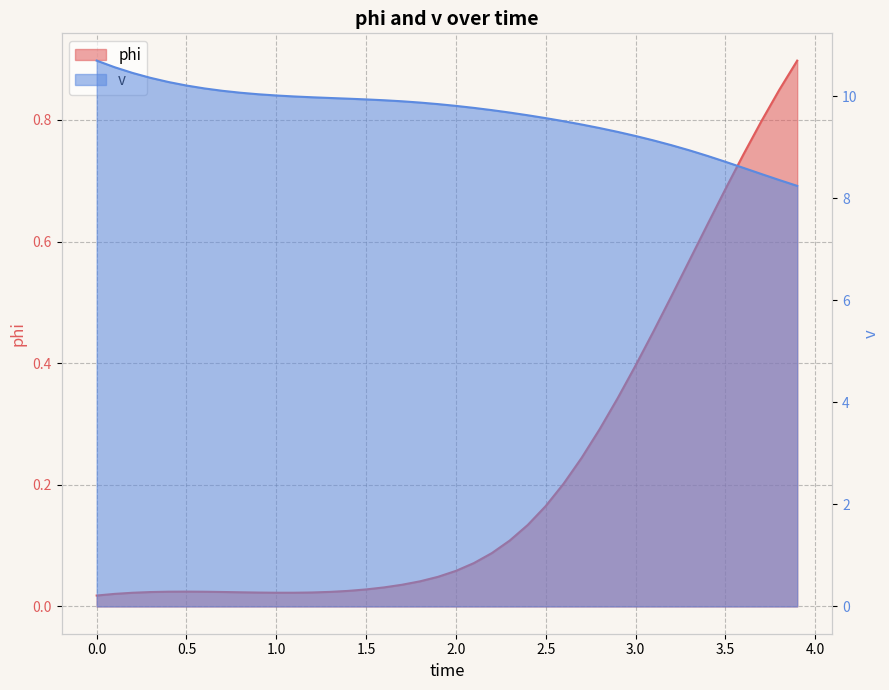

What is the sum of the v values at 0.3 and 0.8?

20.4